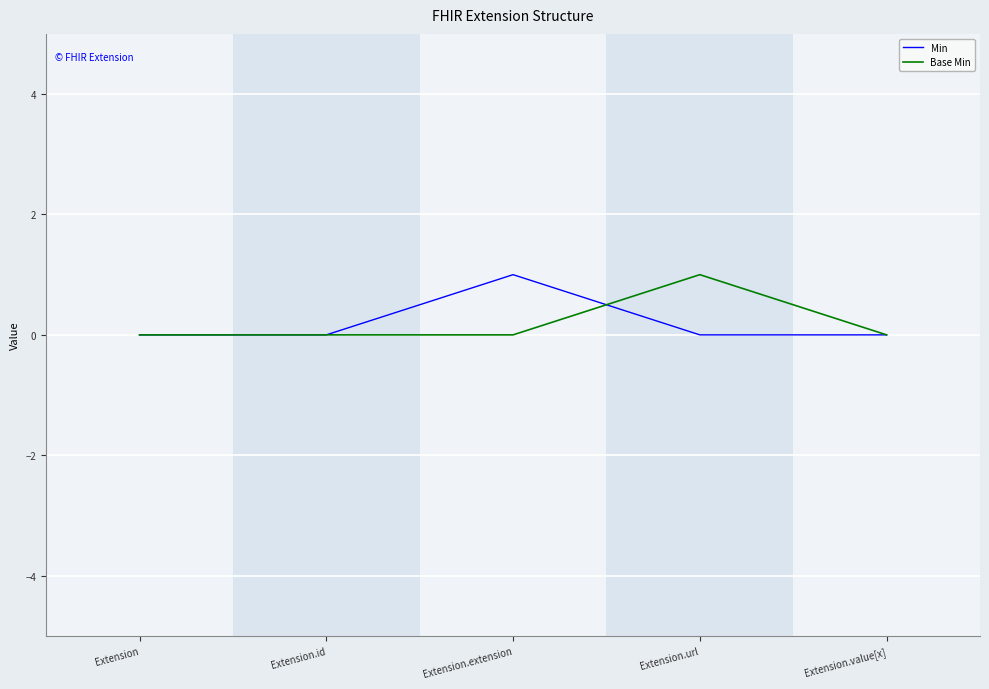

What position from the right is Extension.extension?

3